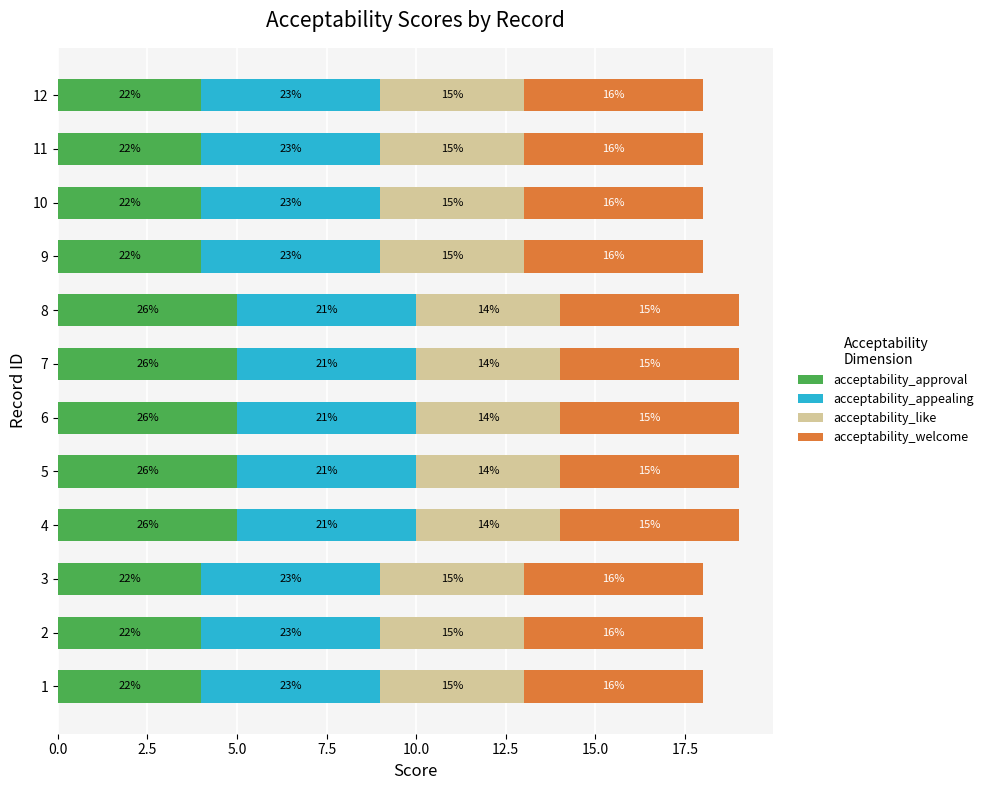

What are all the series names shown in the legend?

acceptability_approval, acceptability_appealing, acceptability_like, acceptability_welcome